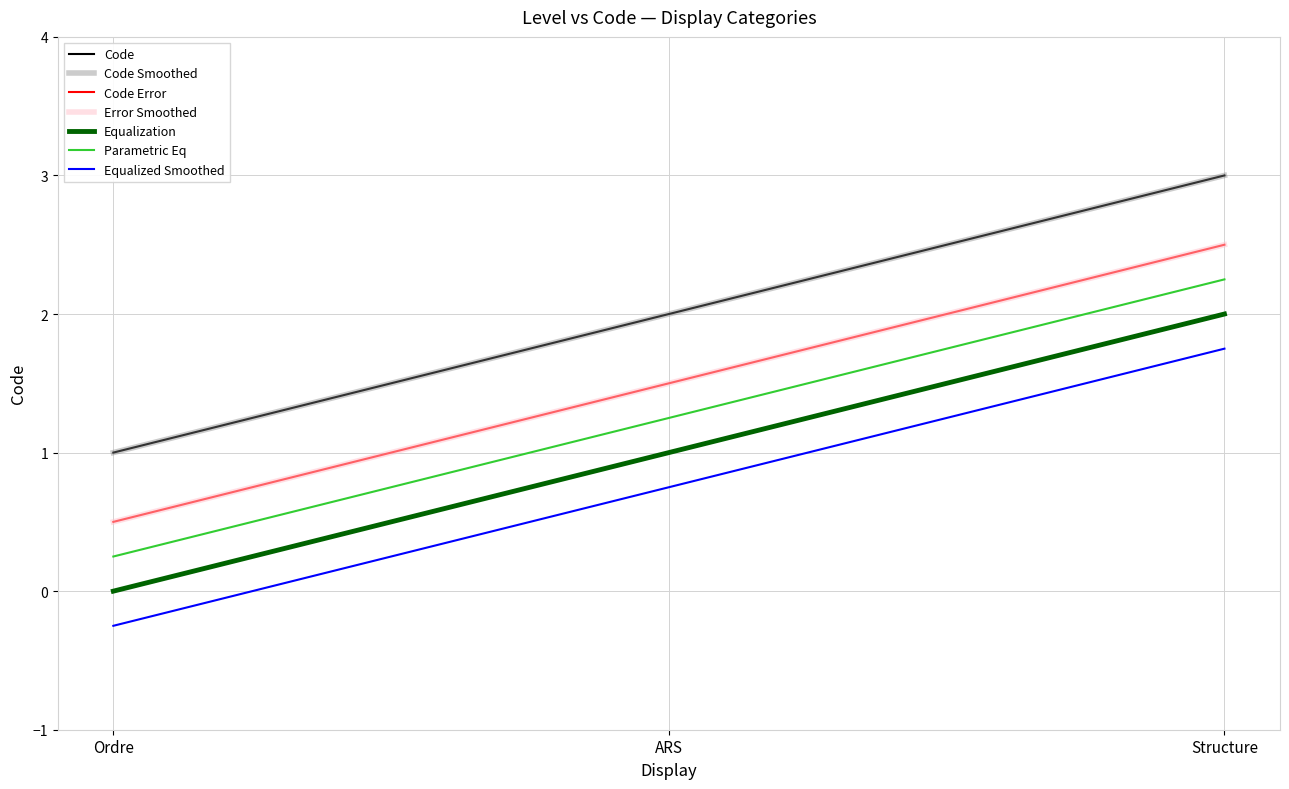

Does the chart display data point markers on the line(s)?

No